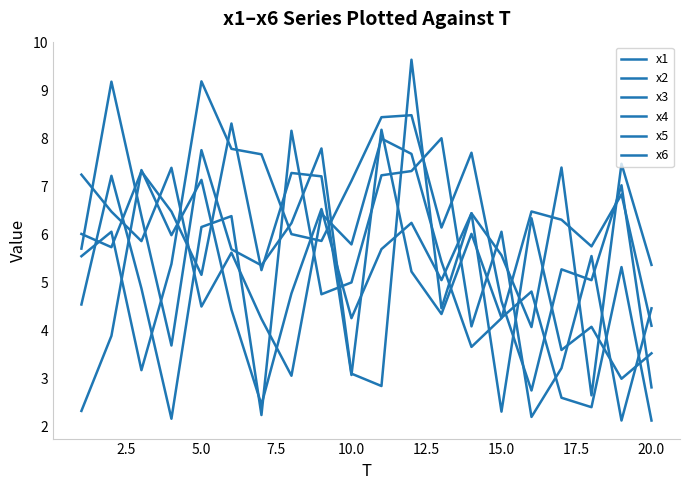

How many lines are shown in the chart?

6